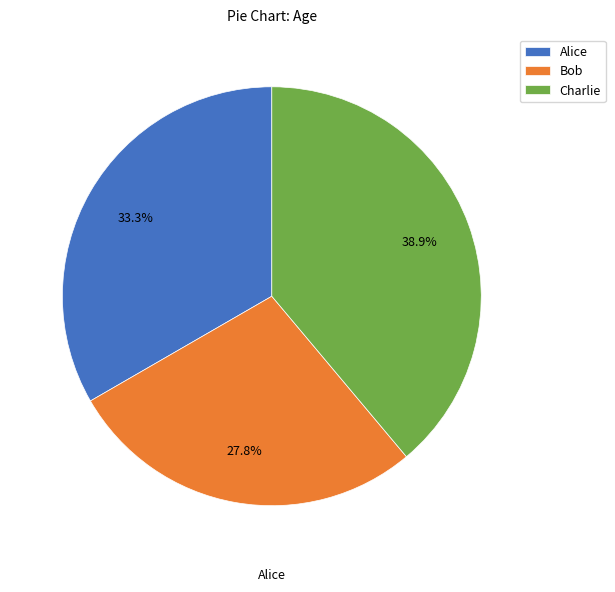

To the nearest percent, what percentage of the pie is Alice?

33%